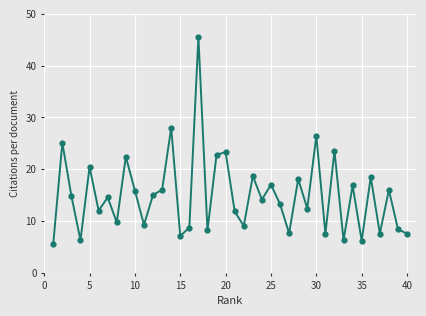

What is the difference between the second highest and second lowest values?

21.8